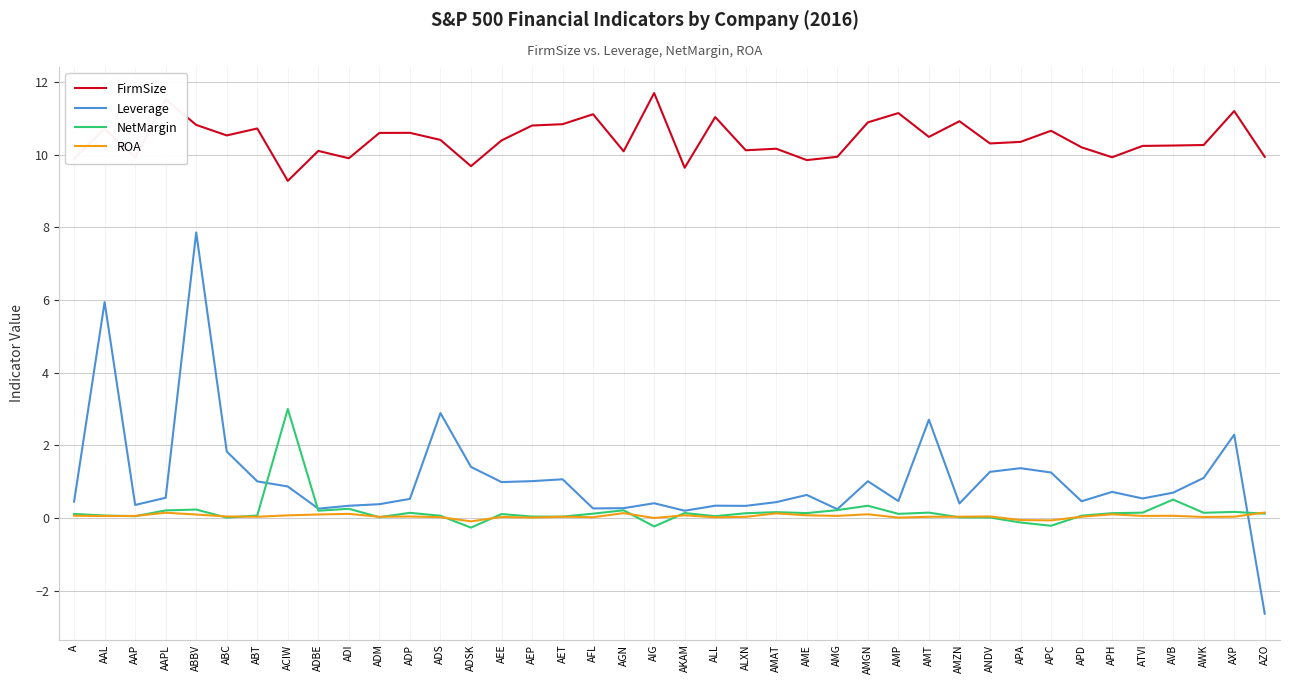

What is the difference between the second highest and minimum values in the Leverage series?

8.6